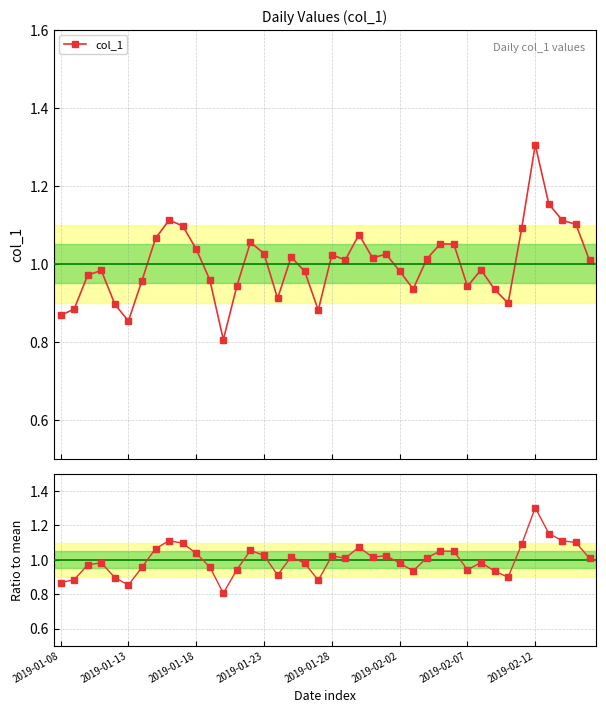

What is the maximum value for col_1?

1.3